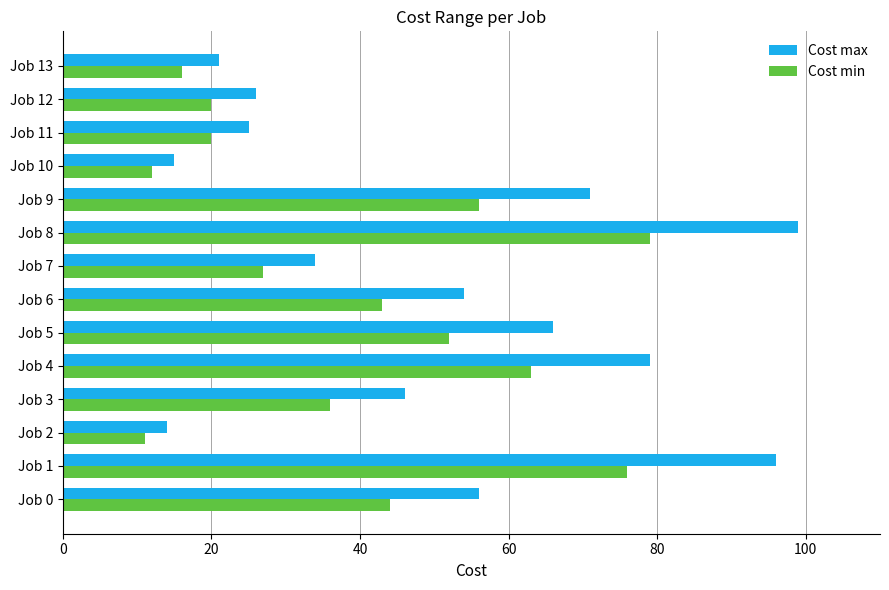

What is the difference between the second highest and second lowest values in the Cost min series?

64